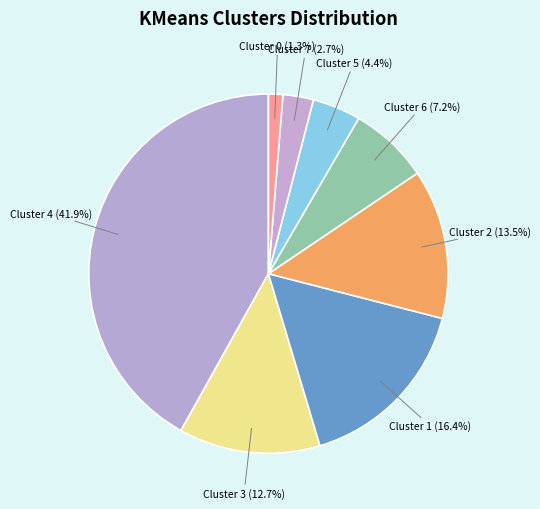

What is the largest slice in the pie chart?

Cluster 4